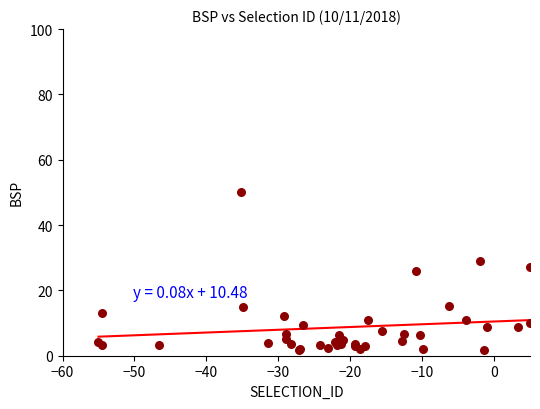

What Y value in the scatter plot is closest to 25?

26.0